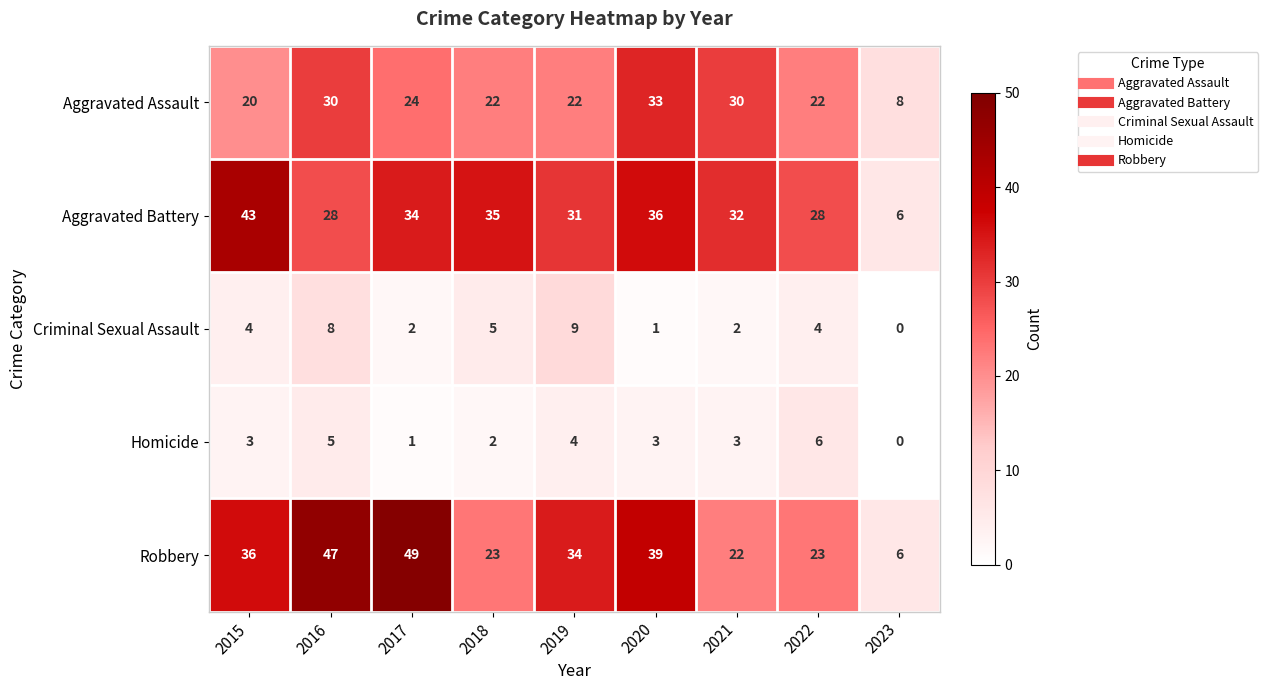

Where does the Aggravated Battery series first go above 32?

2015